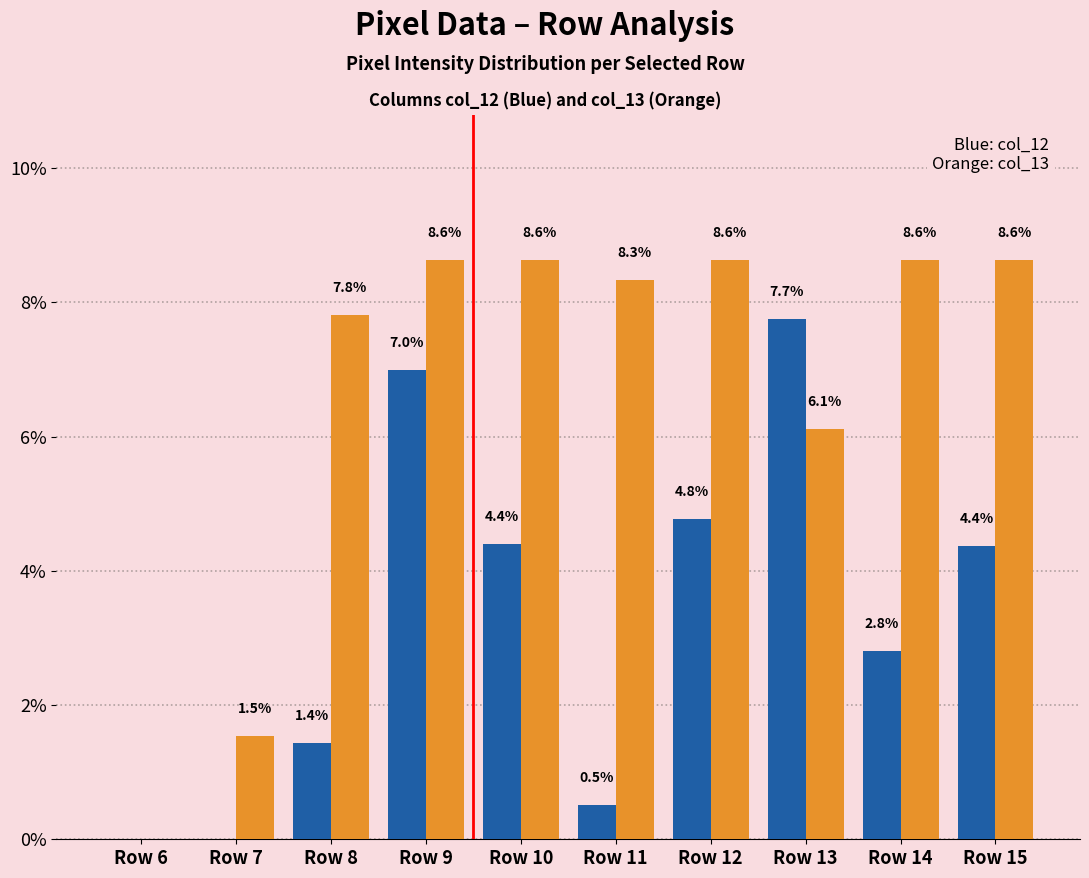

What is the total value across all series at Row 10?

13.0